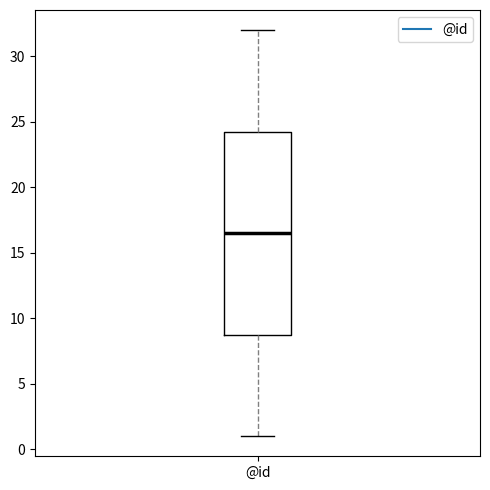

Where is the lower edge of the box for @id on the y-axis? The values are not printed on the chart, so give them approximately, as read against the axis.

9.0